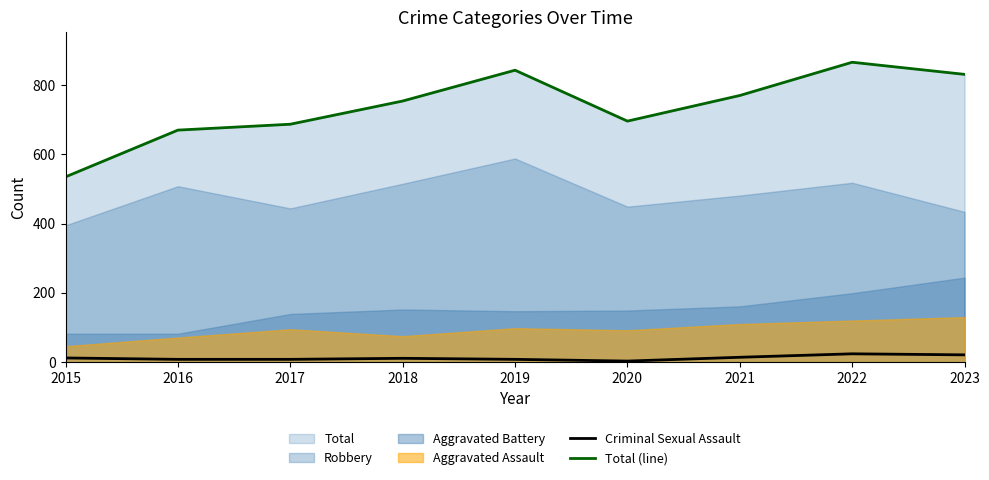

What is the difference between the maximum and minimum values in the Total (line) series?

331